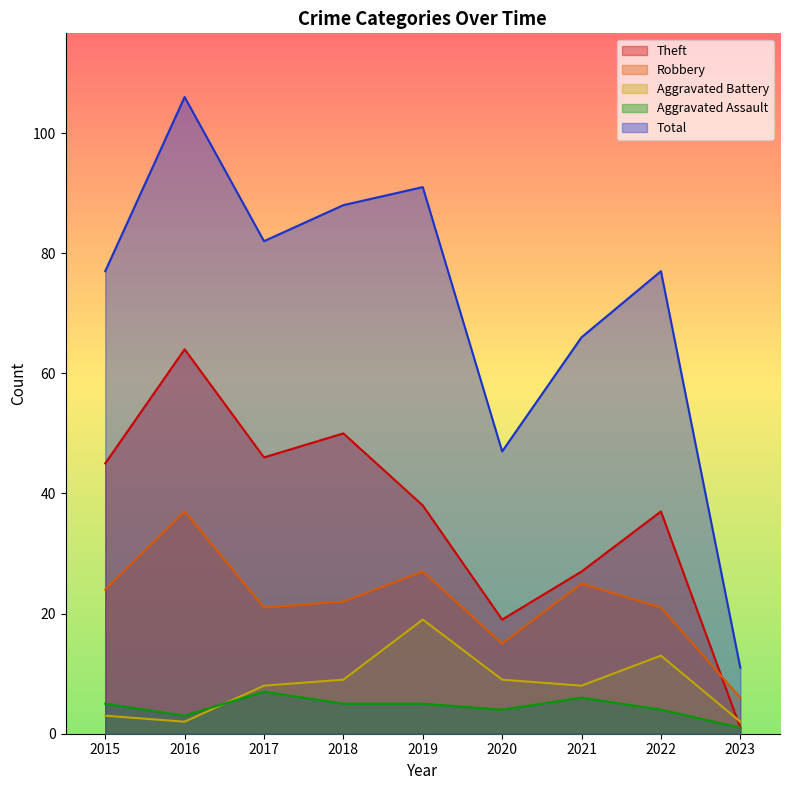

True or false: Aggravated Assault has a value of 6 at 2021.

True